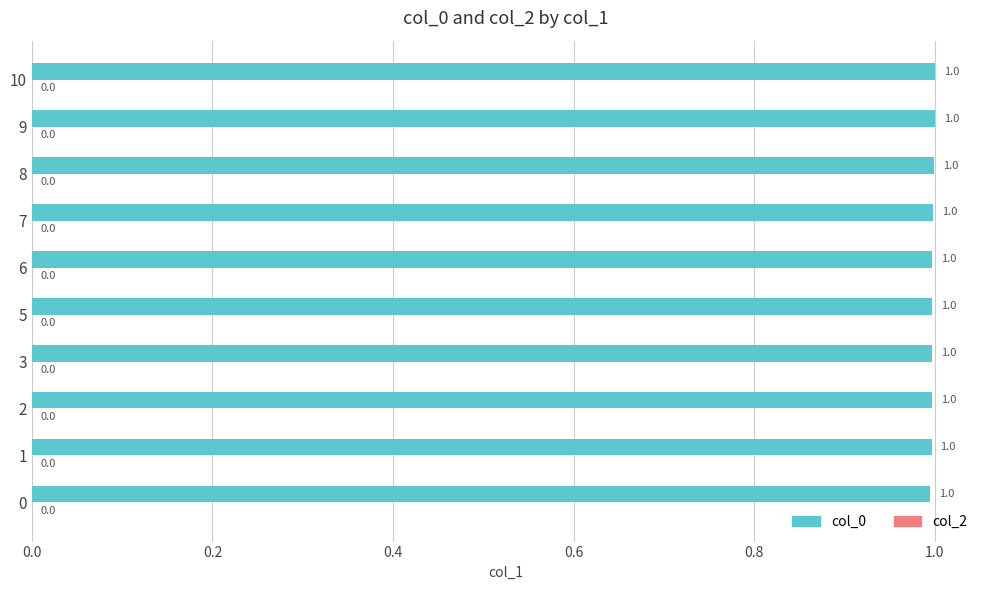

How many data points does each series have?

10